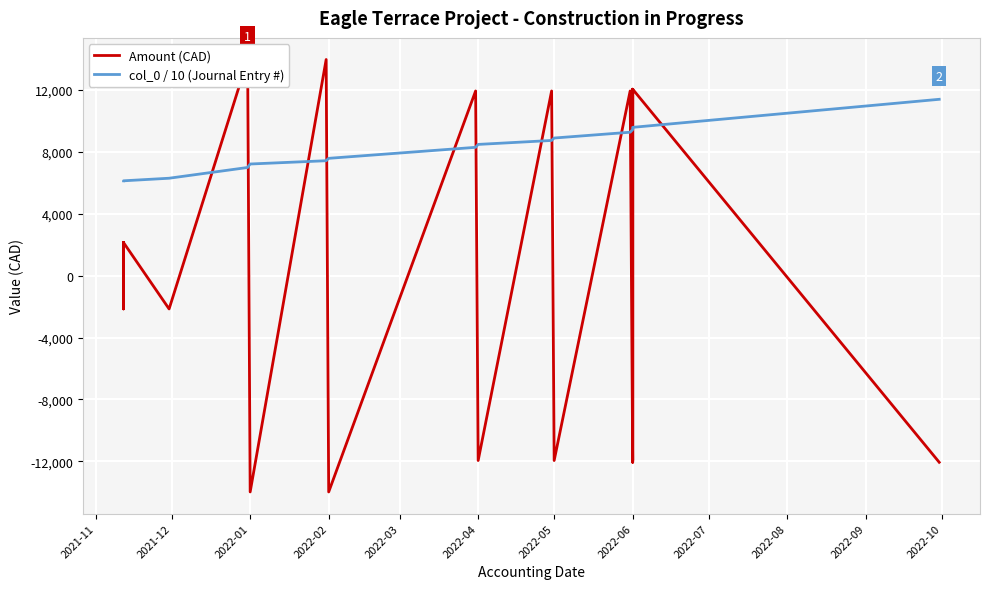

Reading left to right, list all the values displayed in this chart.

Amount (CAD): 2147.0	-2147.0	2147.0	-2147.0	13977.0	-13977.0	13977.0	-13977.0	11945.2	-11945.2	11945.2	-11945.2	11945.2	-11945.2	12058.2	-12058.2	12058.2	-12058.2
col_0 / 10 (Journal Entry #): 6135.9	6136.0	6136.1	6302.7	6997.5	7222.0	7434.5	7589.1	8300.3	8488.7	8744.3	8901.7	9276.8	9446.6	9591.6	9591.7	9591.8	11404.8